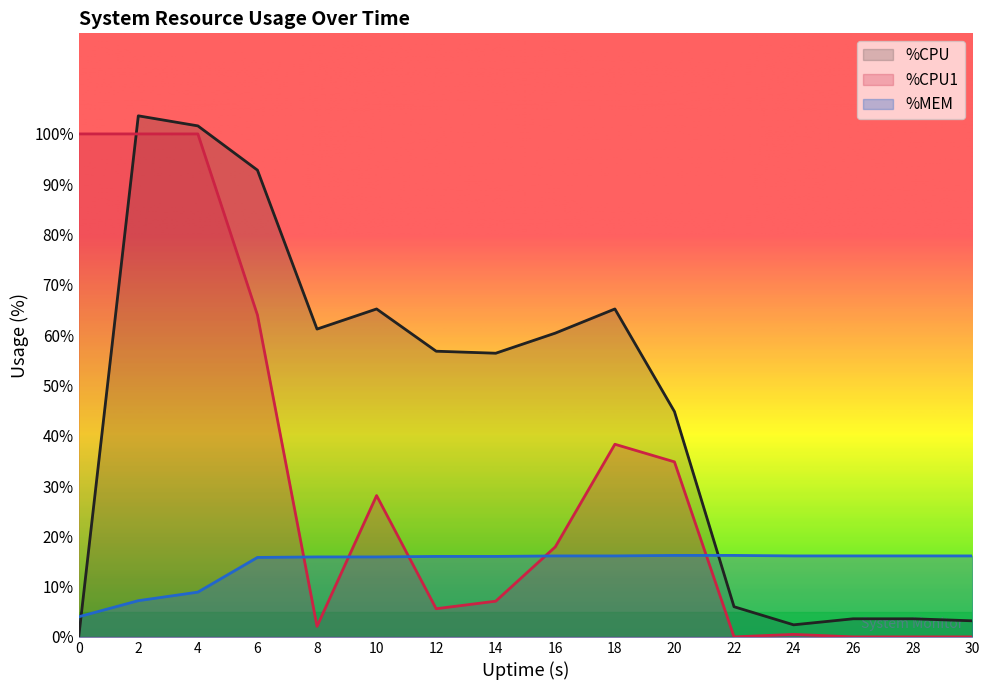

Reading left to right, extract all data points from this chart.

%CPU: 0.0	103.6	101.6	92.8	61.2	65.2	56.8	56.4	60.4	65.2	44.8	6.0	2.4	3.6	3.6	3.2
%CPU1: 100.0	100.0	100.0	64.0	2.1	28.1	5.6	7.1	17.9	38.3	34.8	0.0	0.5	0.0	0.0	0.0
%MEM: 4.0	7.2	8.9	15.8	15.9	15.9	16.0	16.0	16.1	16.1	16.2	16.2	16.1	16.1	16.1	16.1